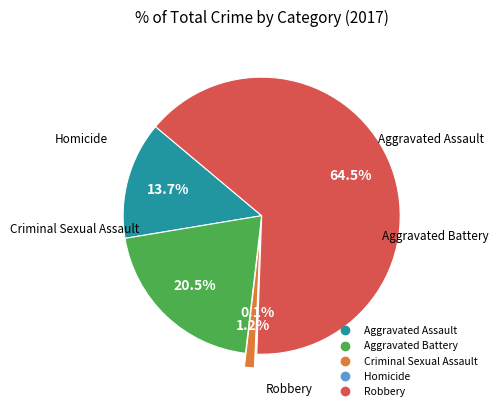

To the nearest percent, what is the combined percentage of Aggravated Battery and Aggravated Assault?

34%